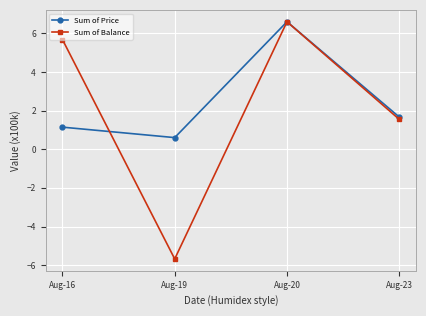

Where is the first local minimum for Sum of Price?

Aug-19